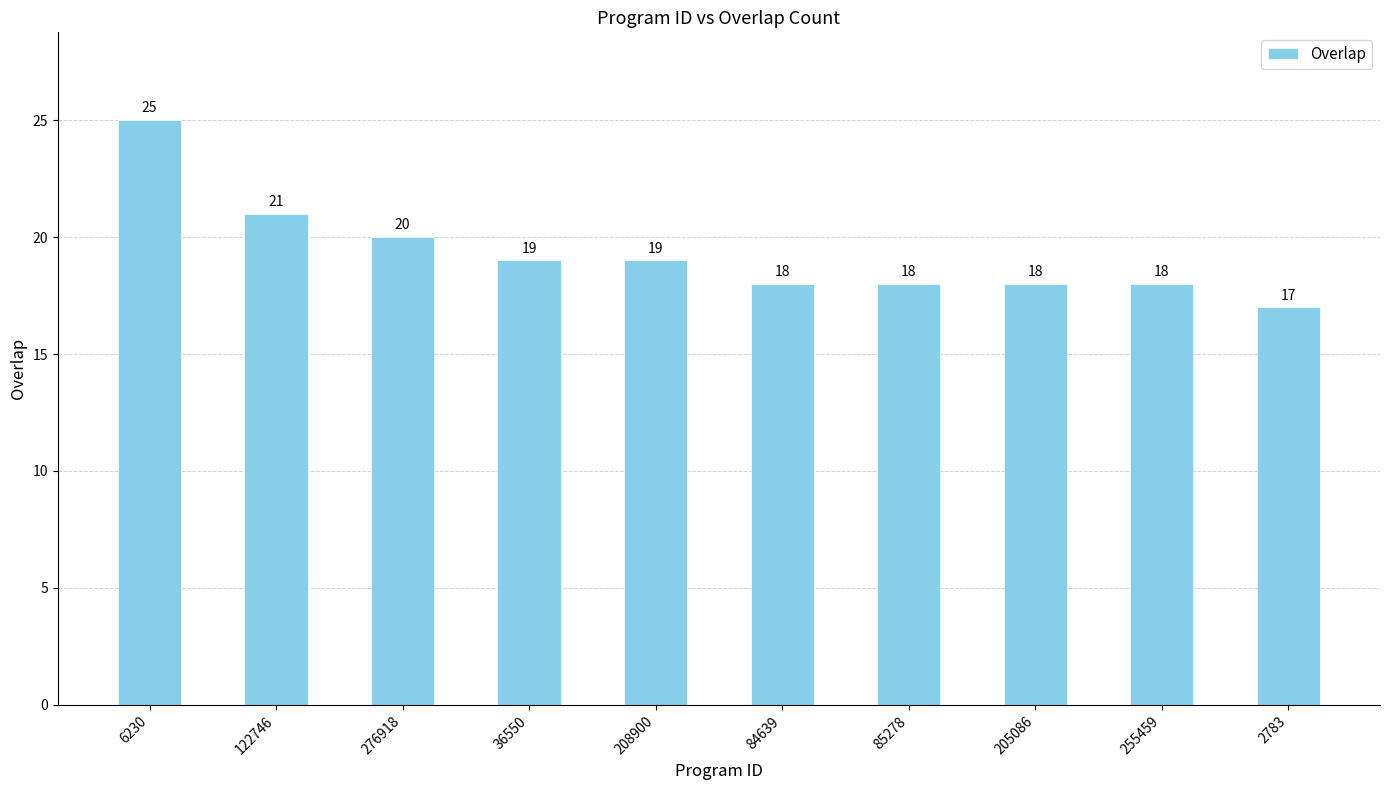

What is the change in value from 276918 to 36550?

-1